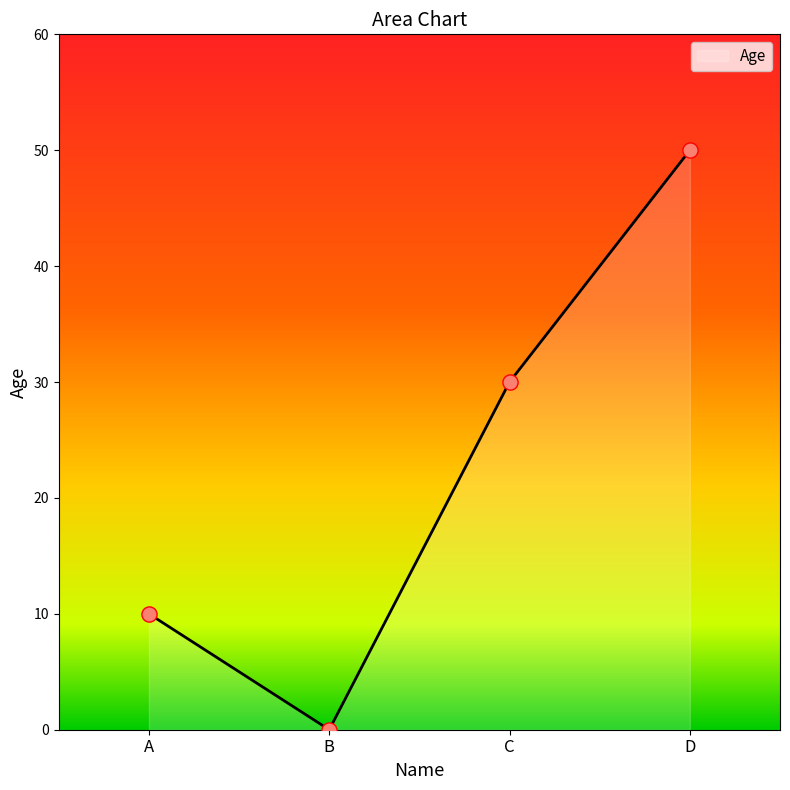

Which has a higher value, C or D?

D